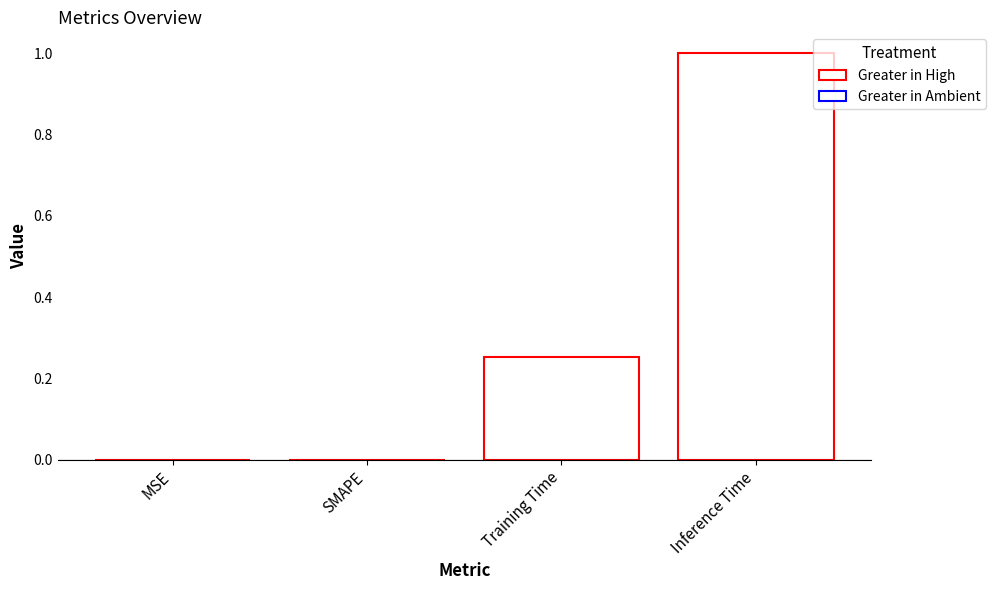

Is it true that the value at MSE is -0.5?

False